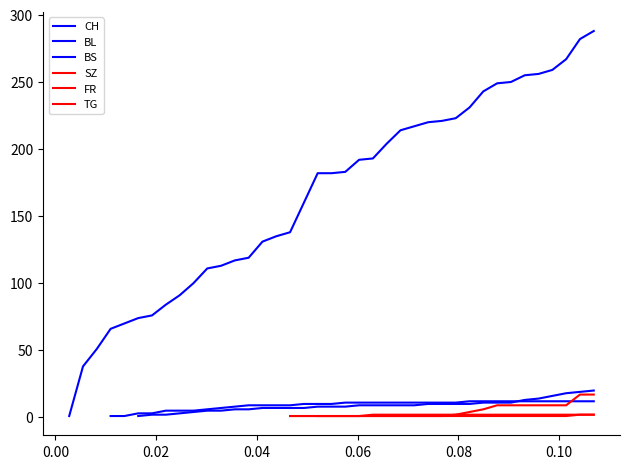

How many lines are shown in the chart?

6